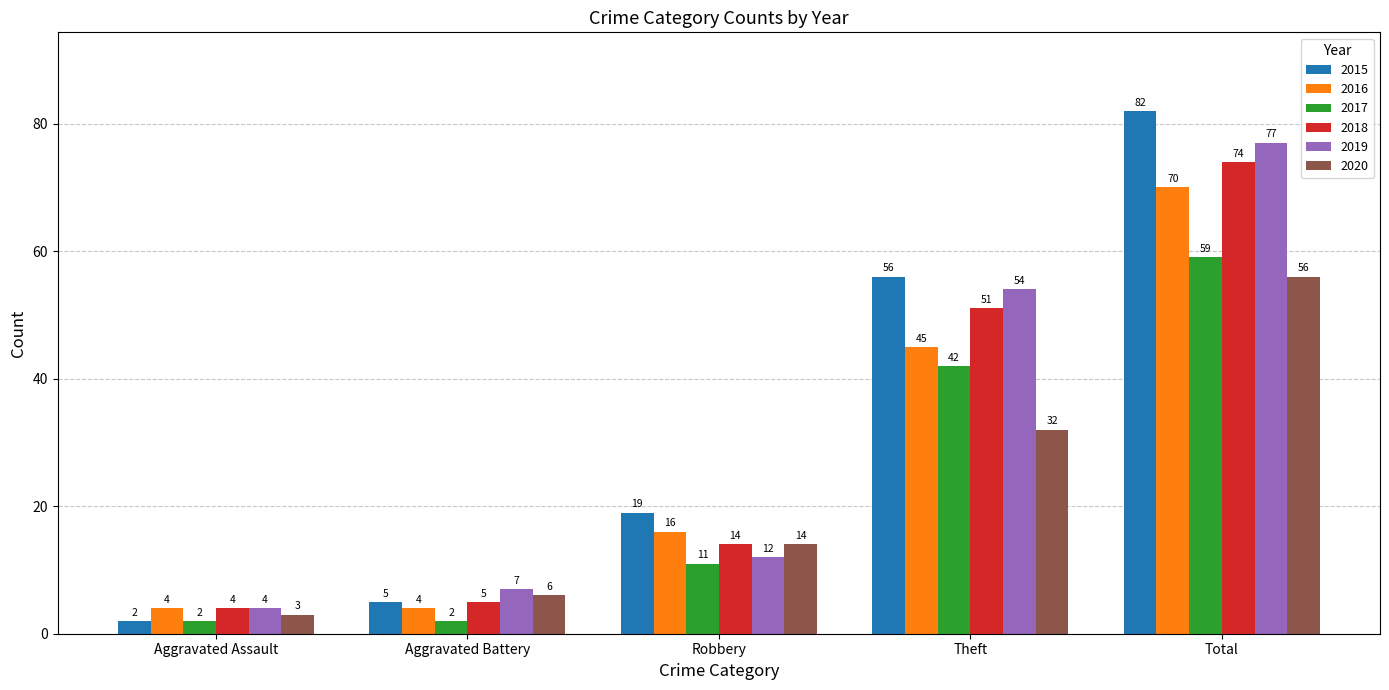

The 2018 series shows 108 at Total. True or false?

False